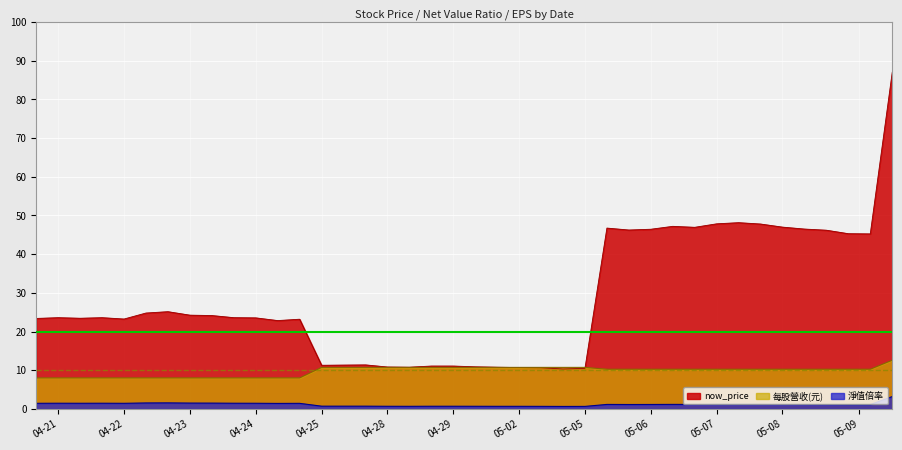

How many lines are shown in the chart?

3